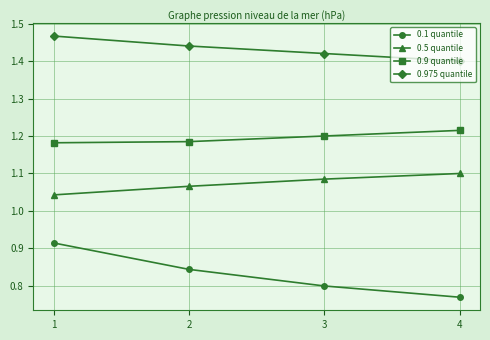

What is the sum of the 0.1 quantile values at 3 and 4?

1.6